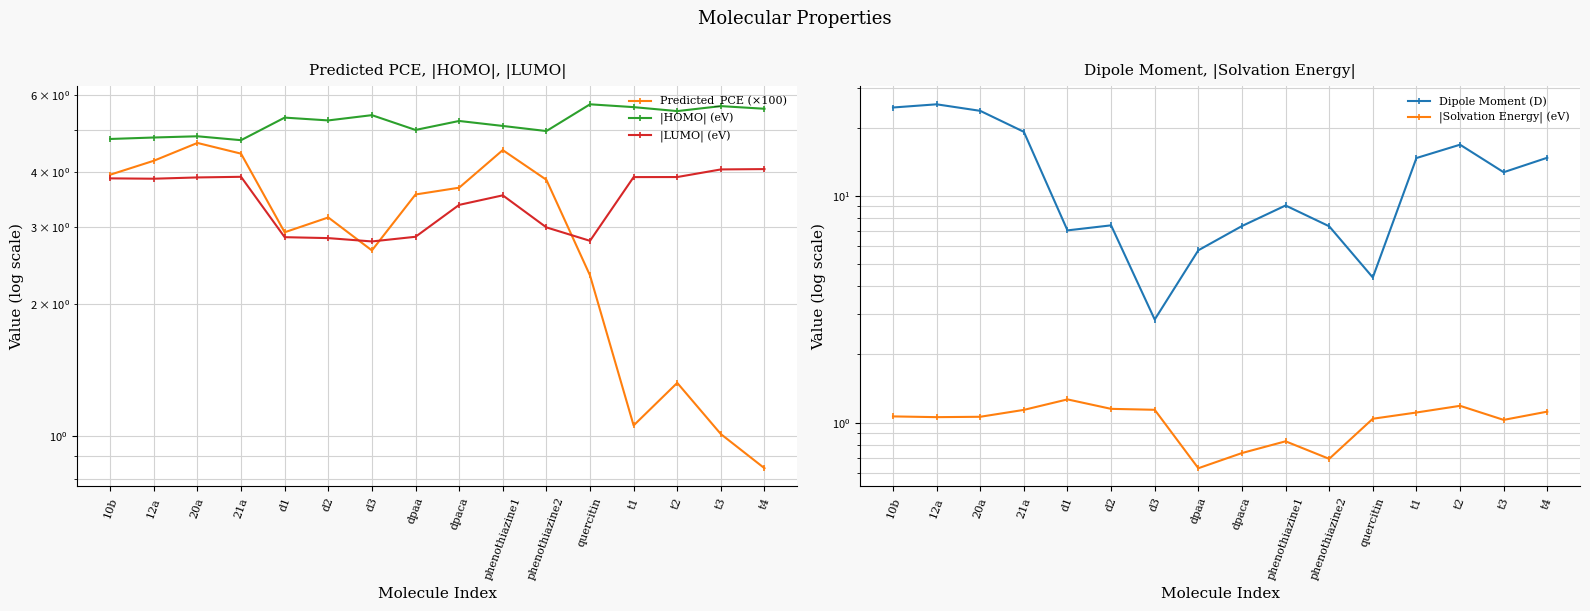

What is the difference between the maximum and minimum values in the |HOMO| (eV) series?

1.0